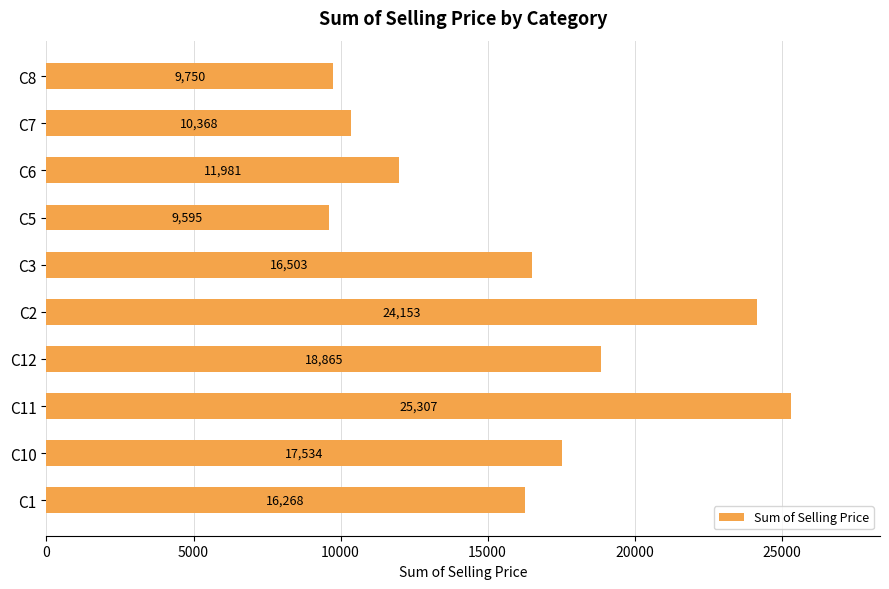

Between C3 and C8, which is larger?

C3